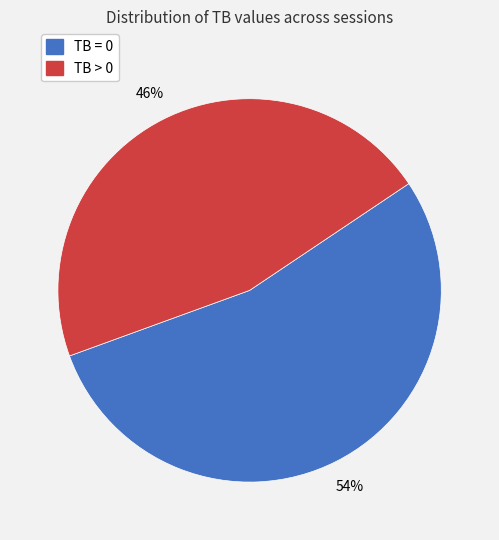

To the nearest percent, what is the average slice percentage?

50%